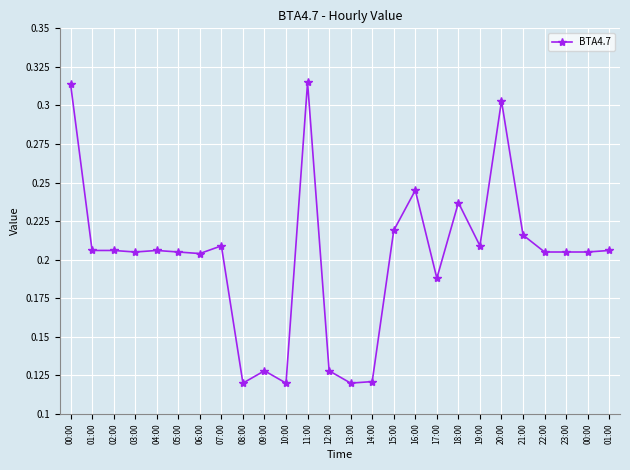

What is the label of the 15th point from the right?

11:00